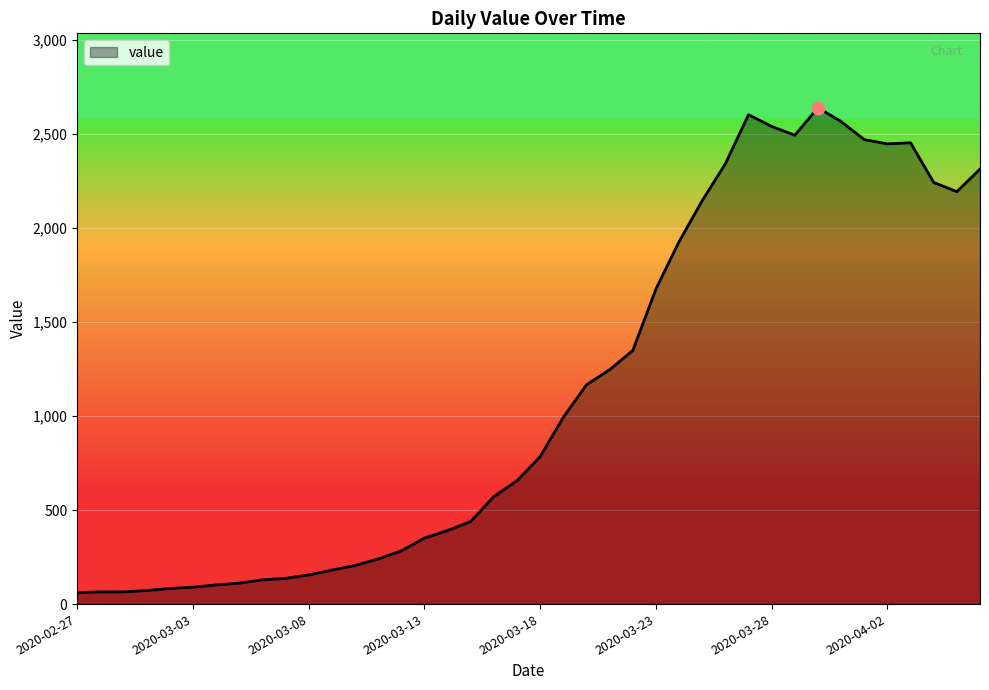

What is the maximum value shown in the chart?

2639